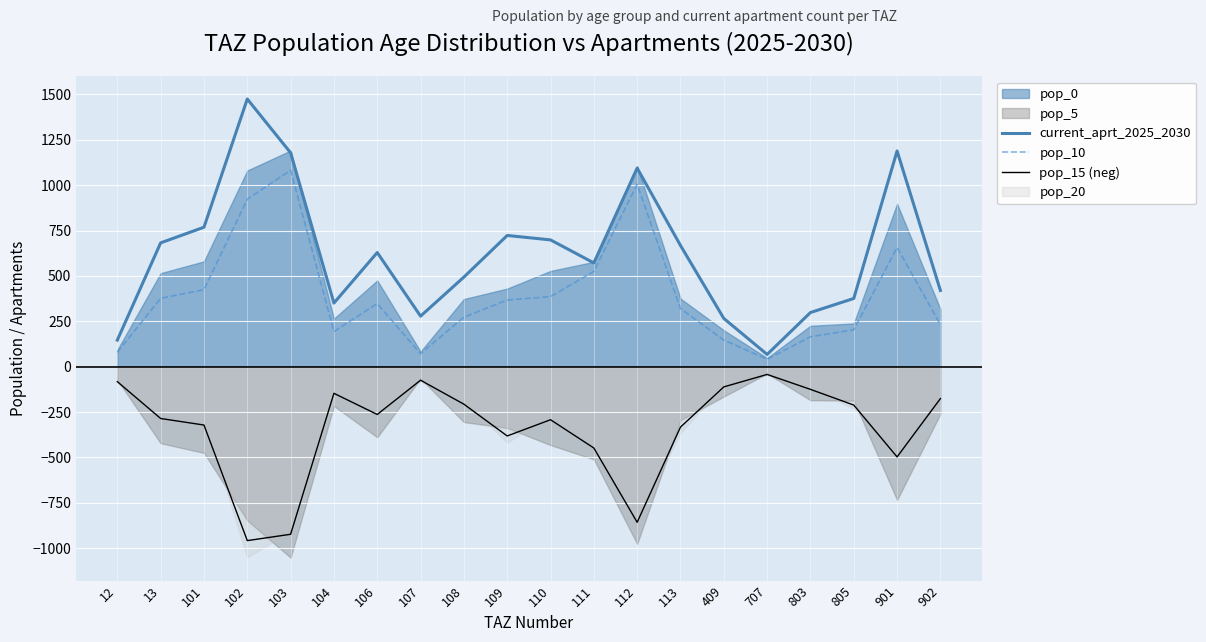

Where is the first local minimum for pop_15 (neg)?

102